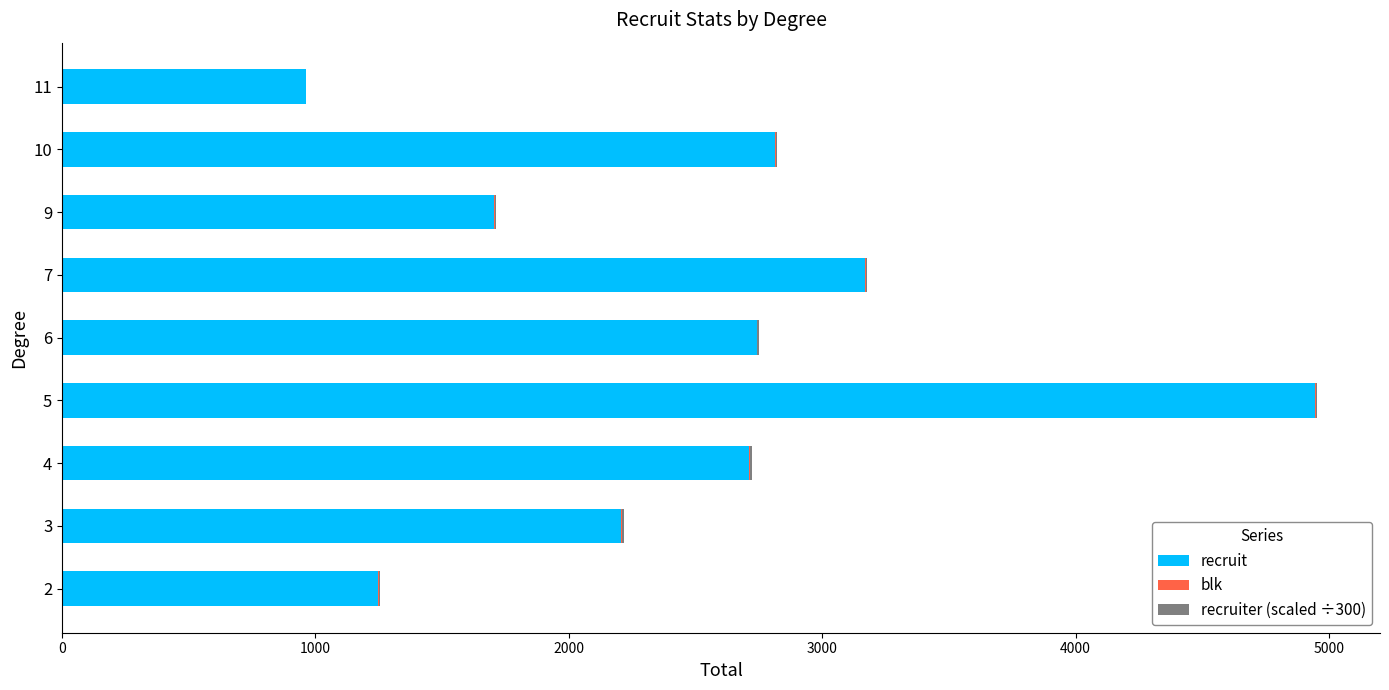

What is the maximum value for recruit?

4947